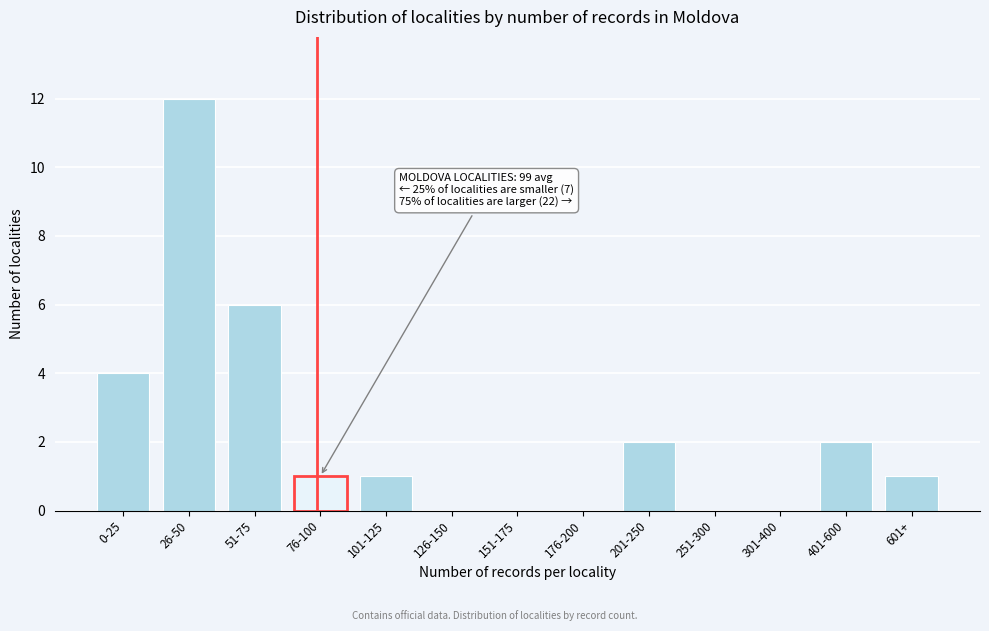

Reading right to left, extract all data points from this chart.

601+=1	401-600=2	301-400=0	251-300=0	201-250=2	176-200=0	151-175=0	126-150=0	101-125=1	76-100=1	51-75=6	26-50=12	0-25=4